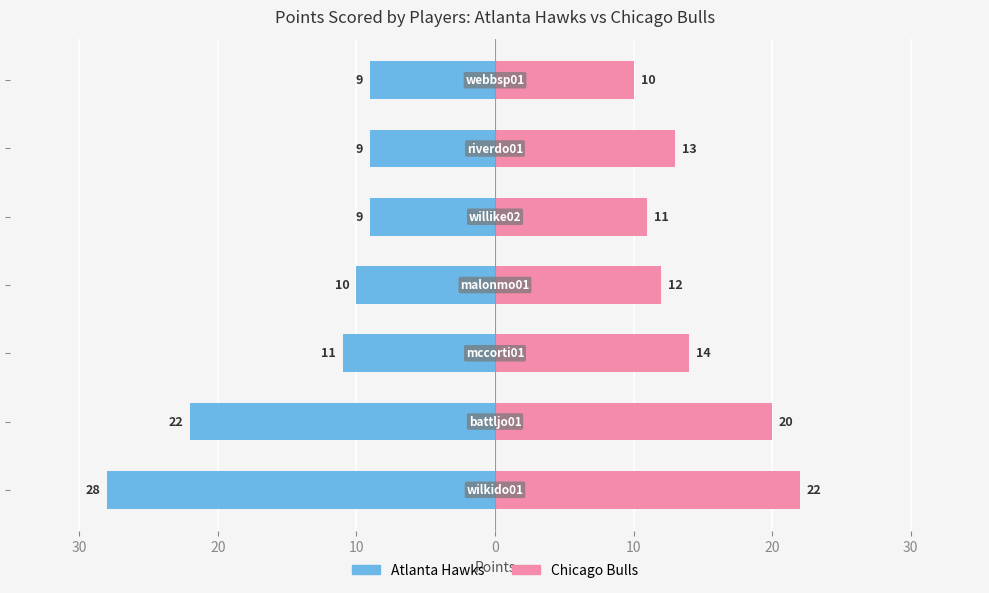

How many groups of bars are there?

7